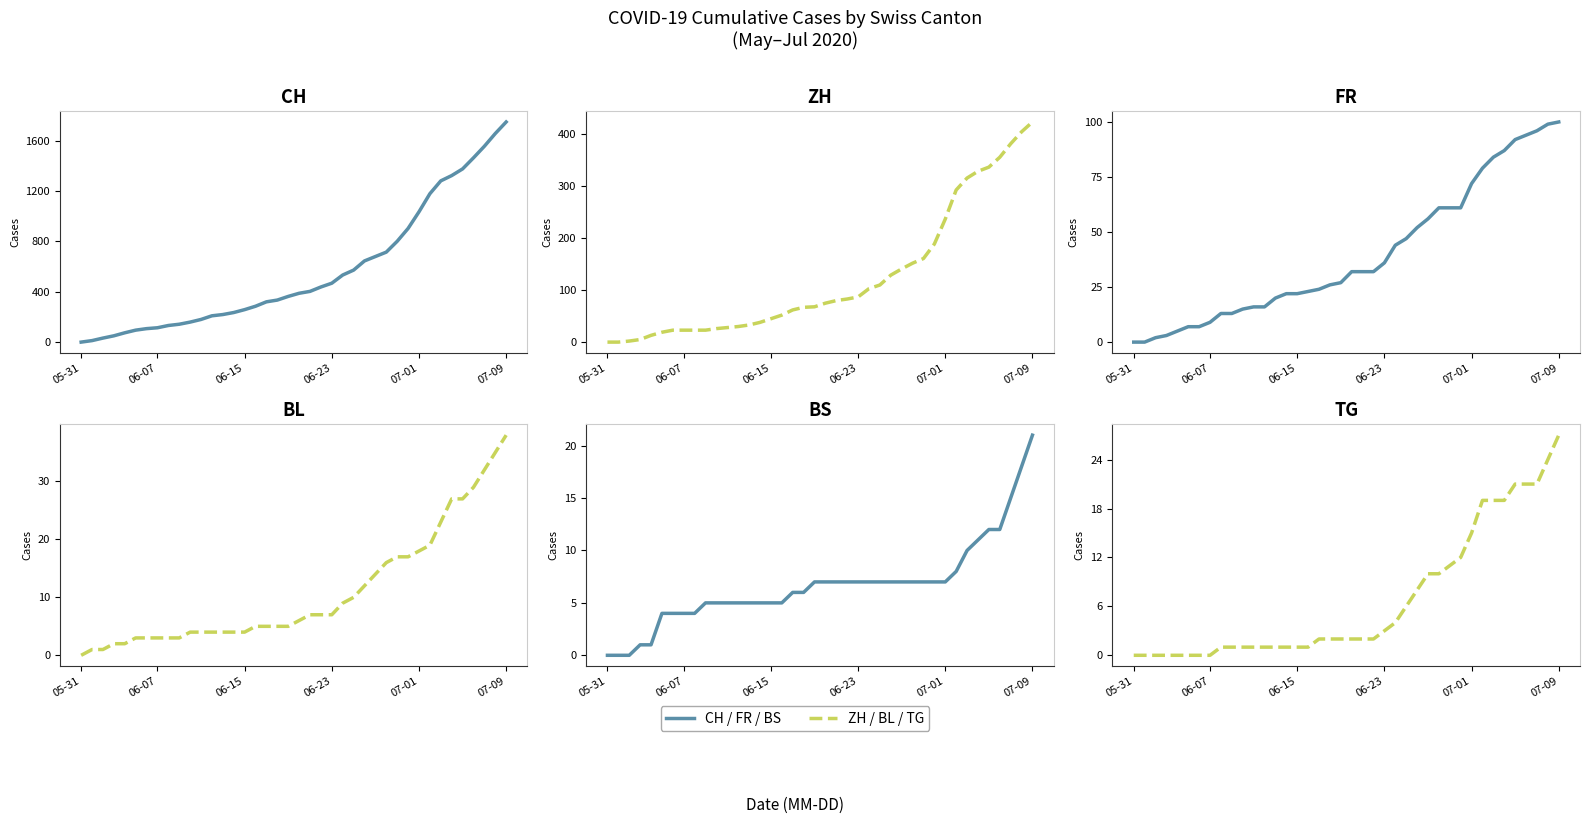

What is the value of the BL point at the 14th from the left?

4